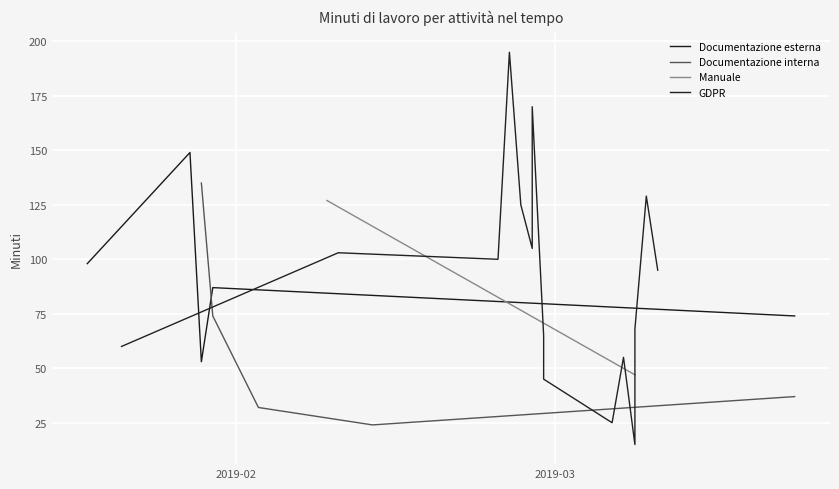

What is the minimum value for Documentazione esterna?

53